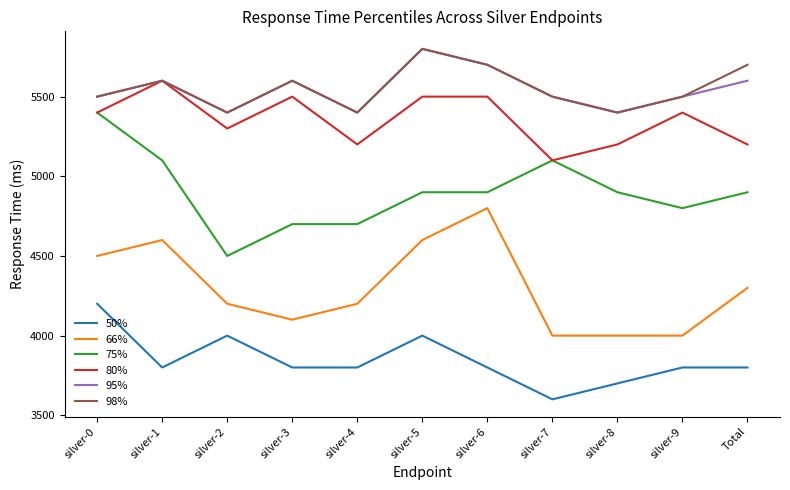

Does the chart display data point markers on the line(s)?

No